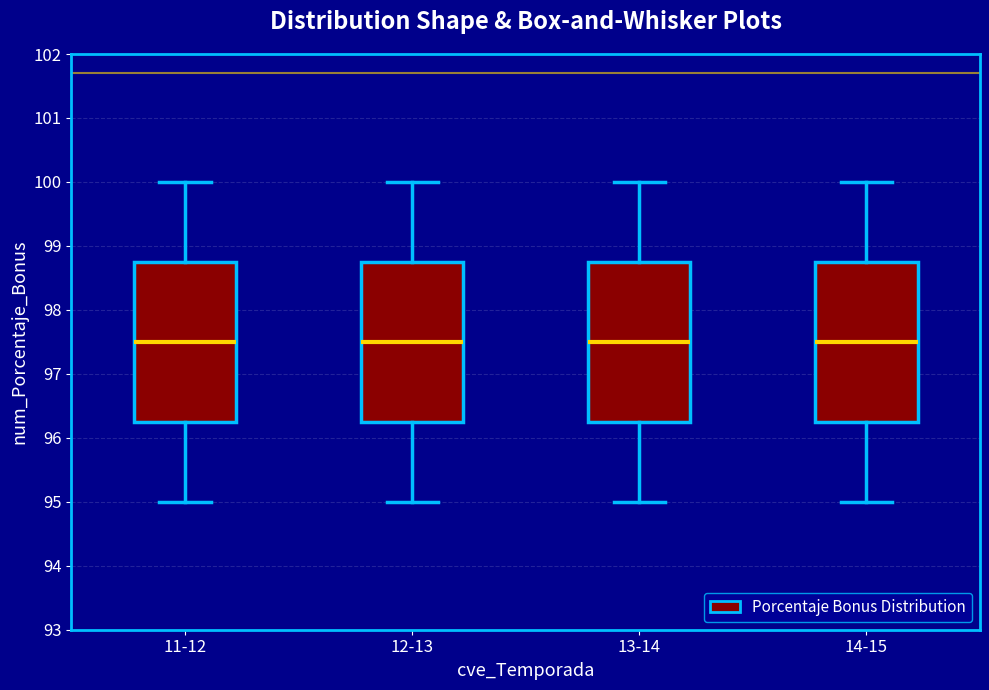

Reading left to right, read every box against the y-axis: the position of its median line, the range the box covers, and the ends of its whiskers. The values are not printed on the chart, so give them approximately, as read against the axis.

11-12: median 97.5, box 96.3 to 98.8, whiskers 95.0 to 100.0
12-13: median 97.5, box 96.3 to 98.8, whiskers 95.0 to 100.0
13-14: median 97.5, box 96.3 to 98.8, whiskers 95.0 to 100.0
14-15: median 97.5, box 96.3 to 98.8, whiskers 95.0 to 100.0